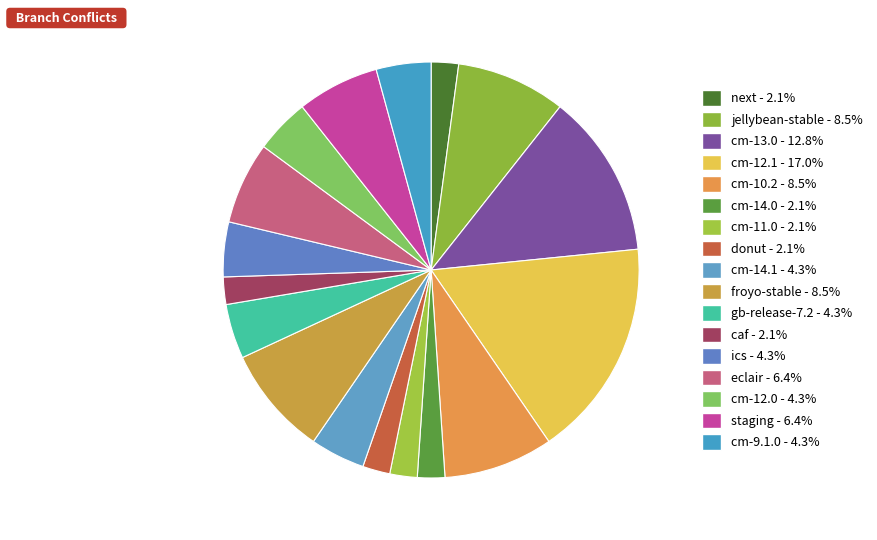

Which slice is the smallest?

next